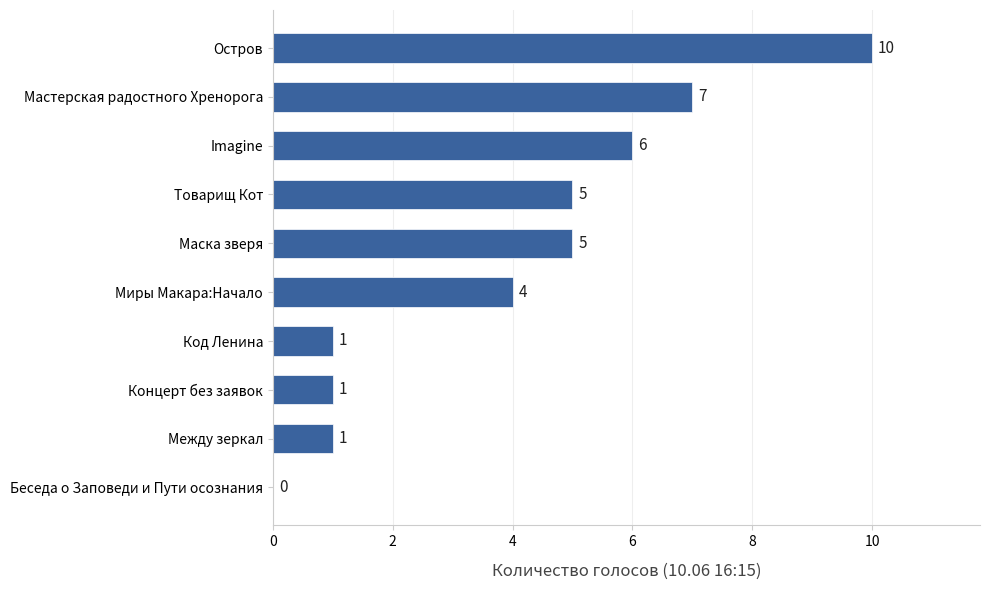

Reading top to bottom, transcribe all the data shown in this chart.

Остров=10	Мастерская радостного Хренорога=7	Imagine=6	Товарищ Кот=5	Маска зверя=5	Миры Макара:Начало=4	Код Ленина=1	Концерт без заявок=1	Между зеркал=1	Беседа о Заповеди и Пути осознания=0